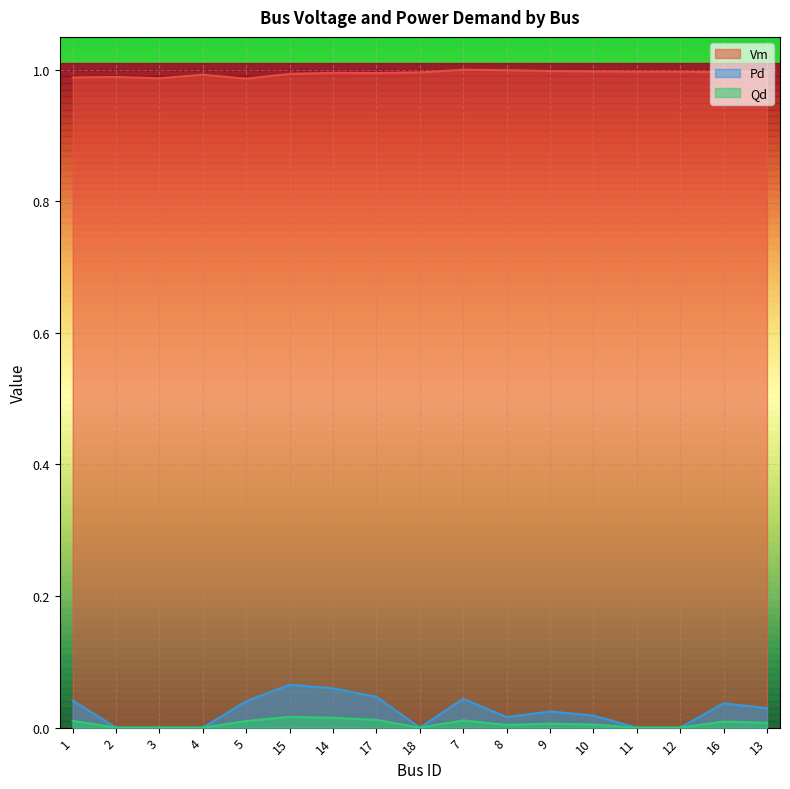

Reading left to right, what are all the values shown in this chart?

Vm: 1=1.0	2=1.0	3=1.0	4=1.0	5=1.0	15=1.0	14=1.0	17=1.0	18=1.0	7=1.0	8=1.0	9=1.0	10=1.0	11=1.0	12=1.0	16=1.0	13=1.0
Pd: 1=0.0	2=0.0	3=0.0	4=0.0	5=0.0	15=0.1	14=0.1	17=0.0	18=0.0	7=0.0	8=0.0	9=0.0	10=0.0	11=0.0	12=0.0	16=0.0	13=0.0
Qd: 1=0.0	2=0.0	3=0.0	4=0.0	5=0.0	15=0.0	14=0.0	17=0.0	18=0.0	7=0.0	8=0.0	9=0.0	10=0.0	11=0.0	12=0.0	16=0.0	13=0.0